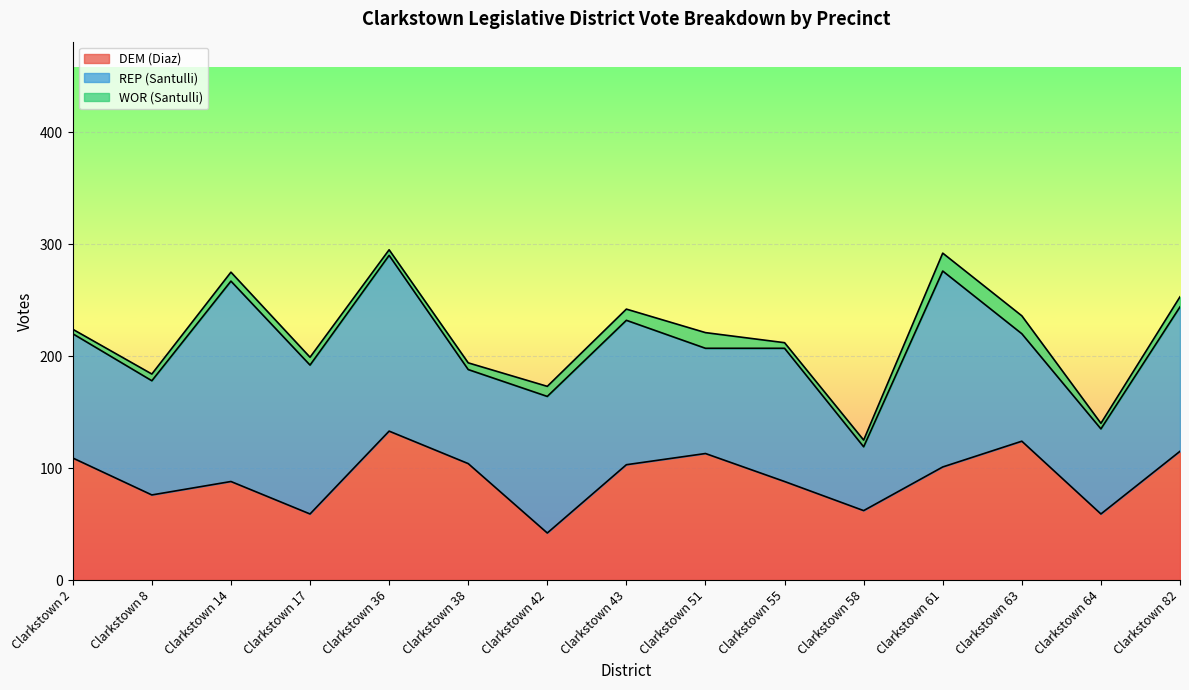

Which series has the widest spread of values?

REP (Santulli)